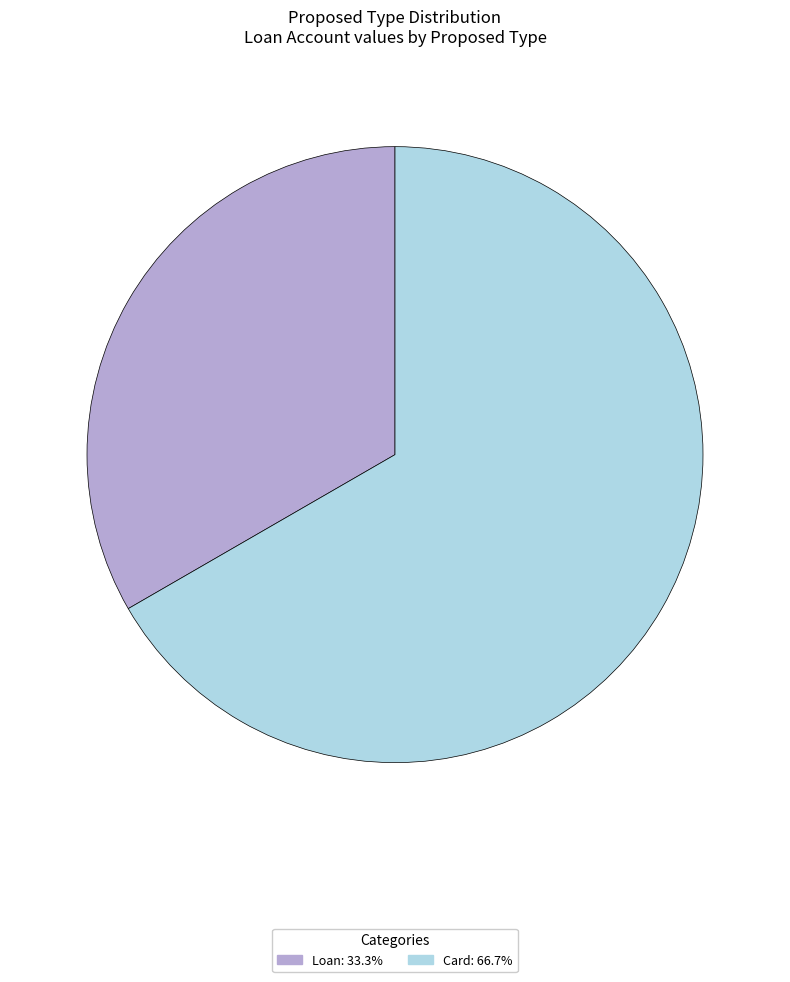

Is it true that Loan is 22% of the pie?

False